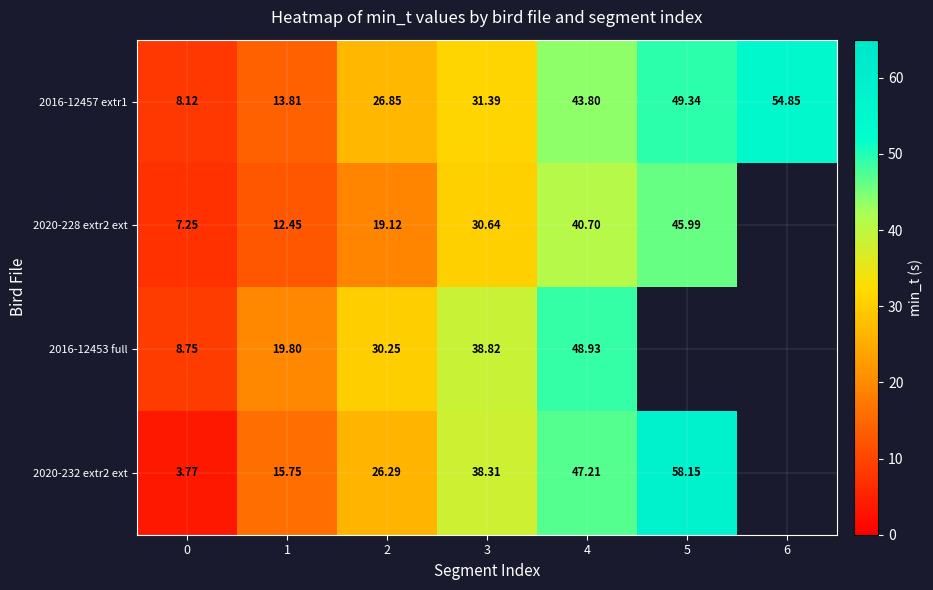

What is the difference between the highest and lowest values at 0?

5.0